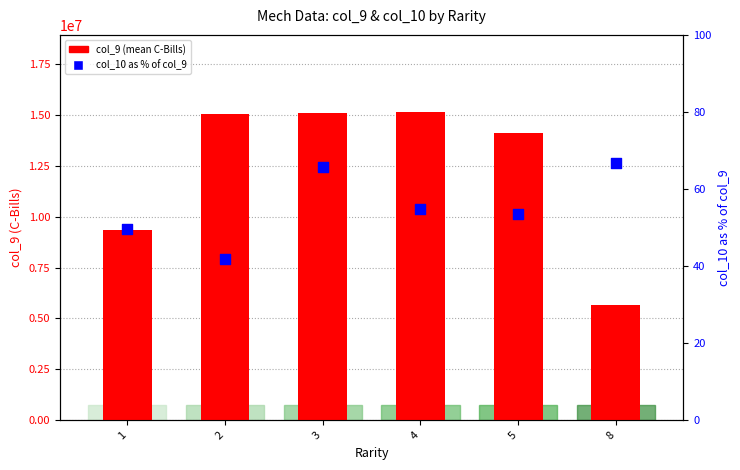

At how many categories does at least one series exceed 4796120?

6